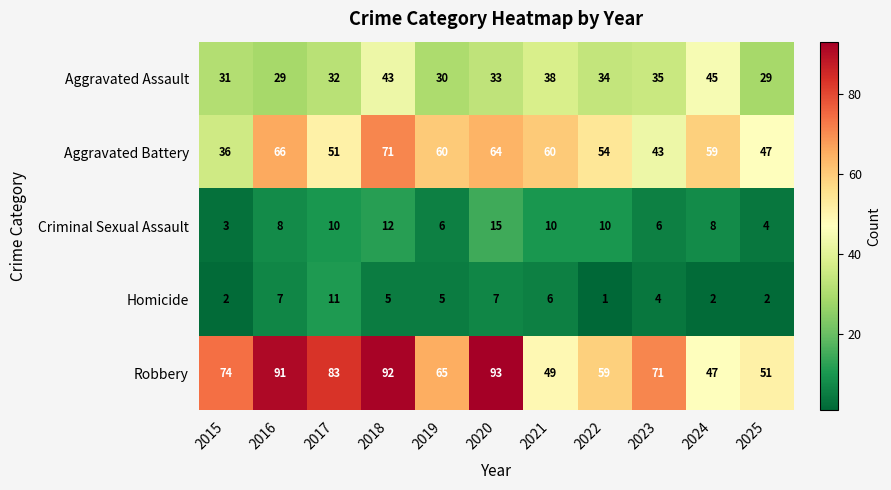

How many values in the Homicide series are below 5?

5